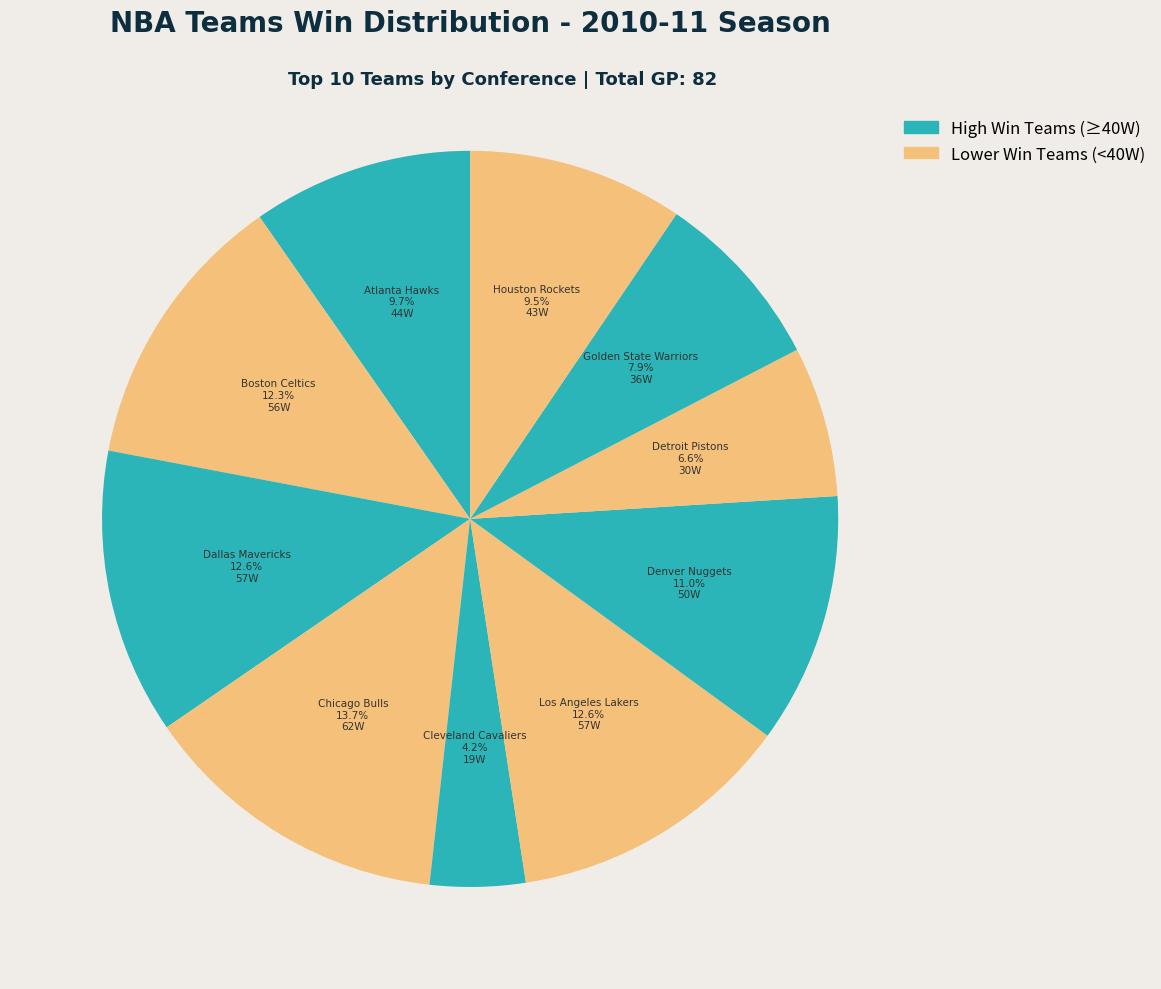

Count the number of slices in the pie.

10